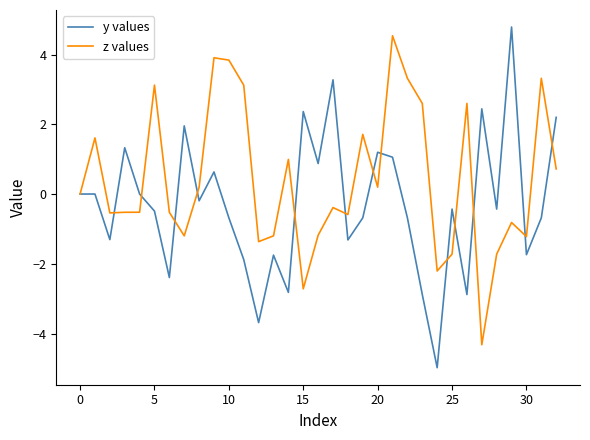

What is the minimum value shown in the chart?

-5.0